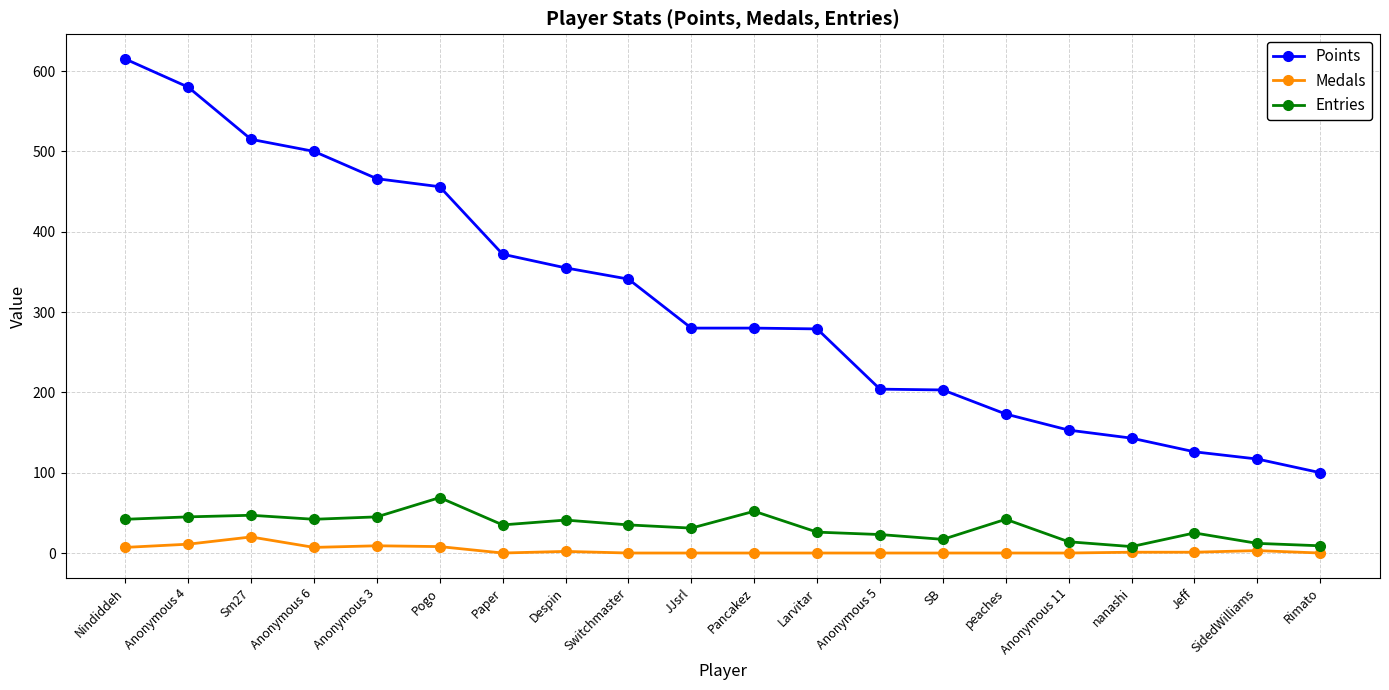

True or false: Medals has more than 1 points higher than both neighbors.

True